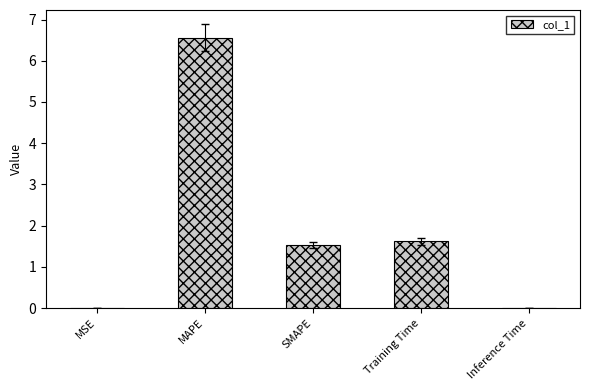

At which label does the data first exceed 1?

MAPE